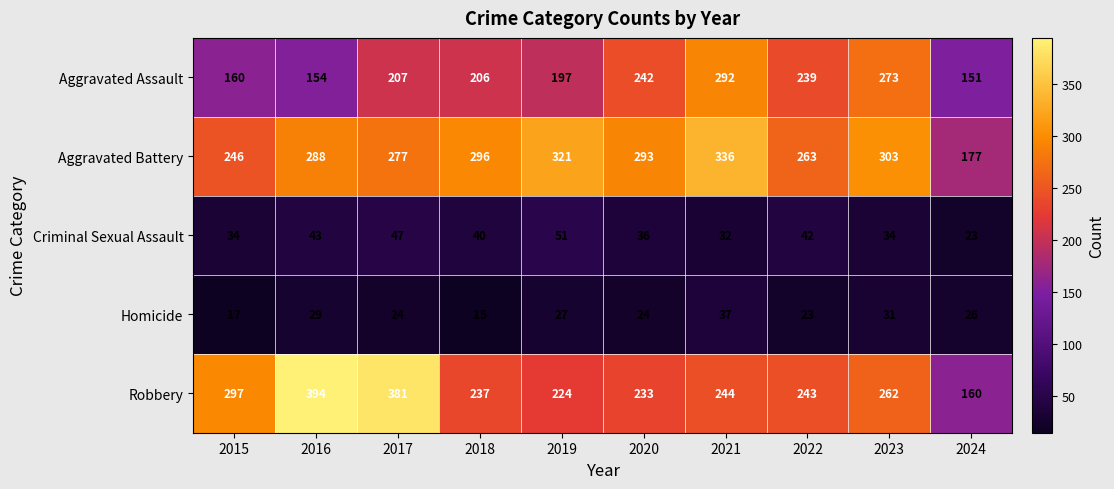

The Aggravated Assault series shows 207 at 2017. True or false?

True